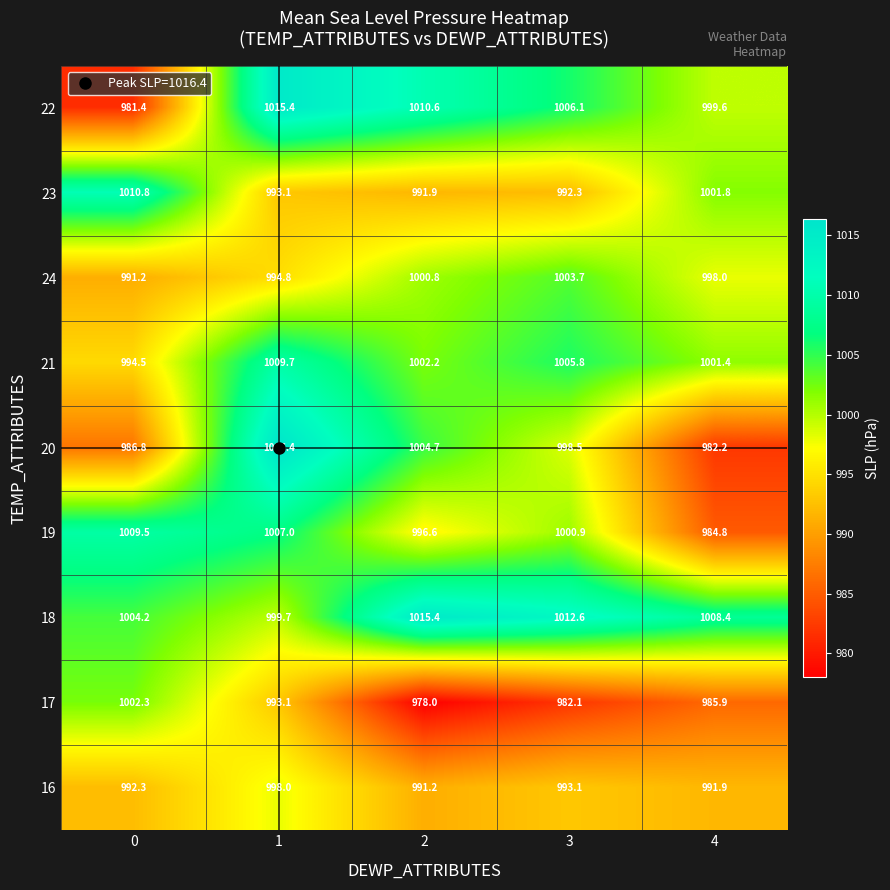

At 2, list the series in order from smallest to largest.

17, 16, 23, 19, 24, 21, 20, 22, 18